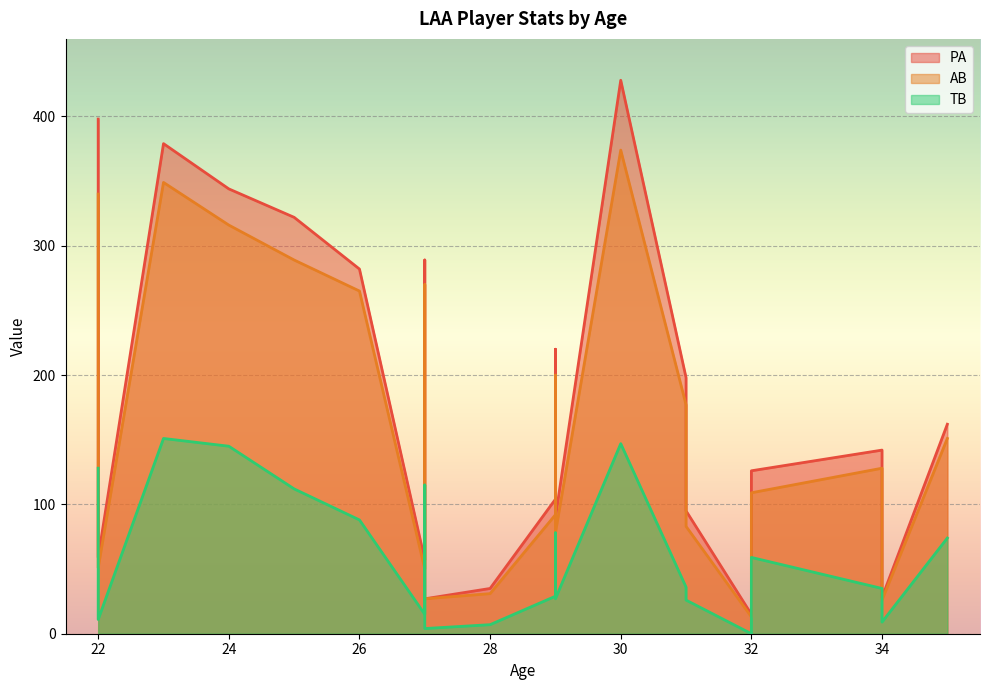

What is the sum of the TB values at 31 and 34?

35